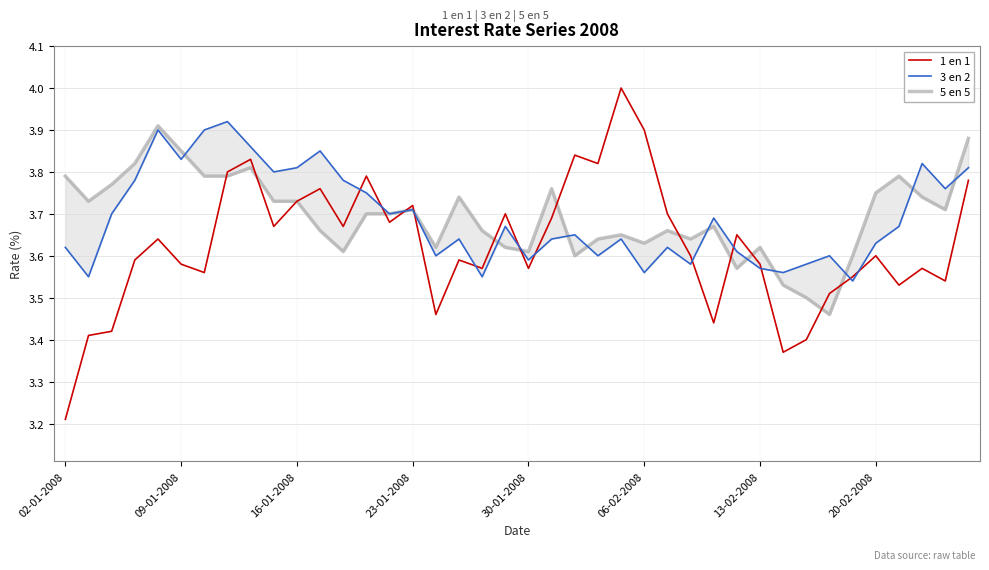

What is the difference between the maximum and minimum values in the 3 en 2 series?

0.4